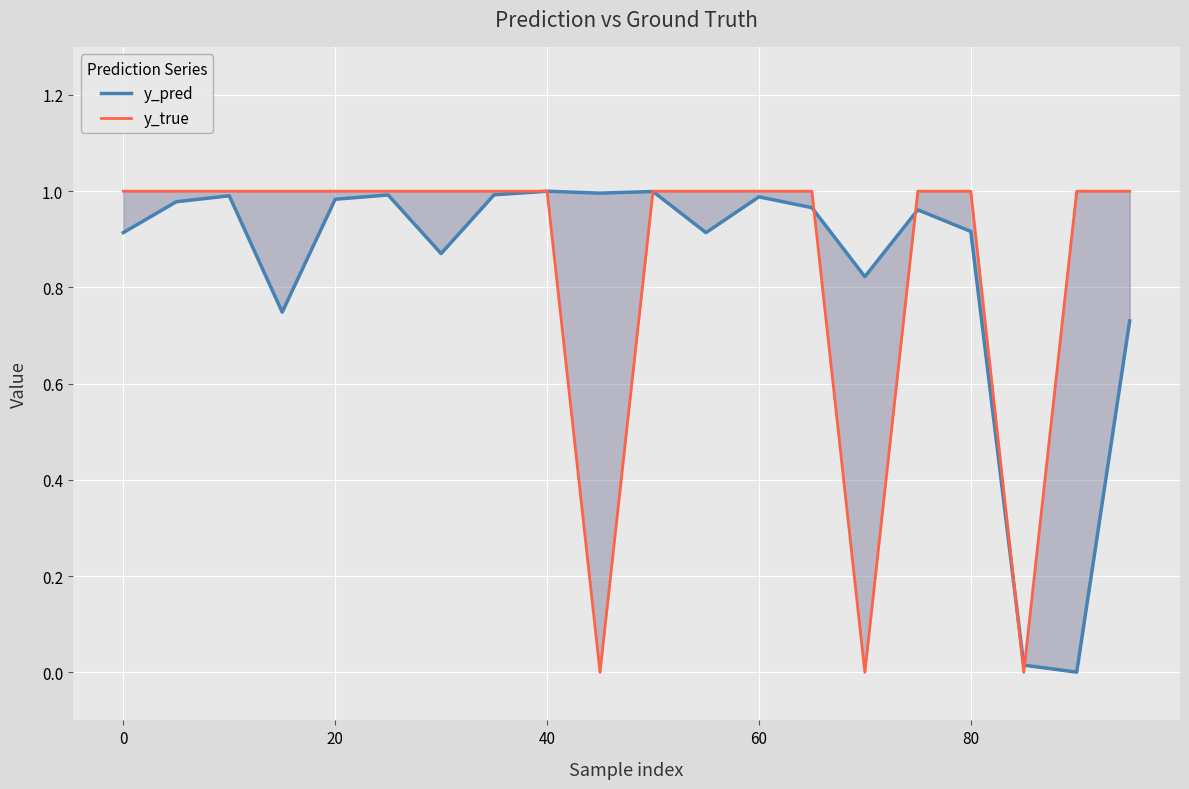

What is the maximum value for y_true?

1.0